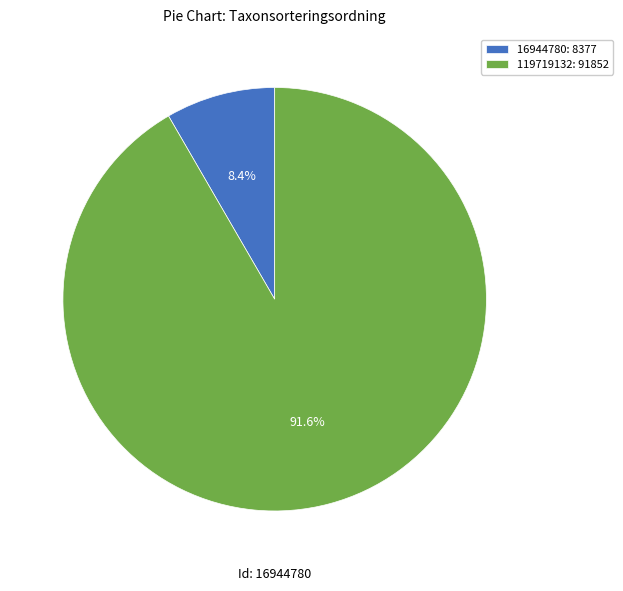

What is the largest slice in the pie chart?

119719132